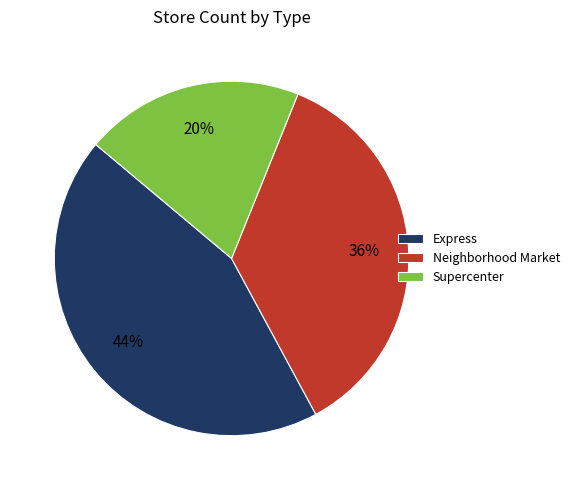

Combined, do Neighborhood Market and Supercenter account for over 50%?

Yes